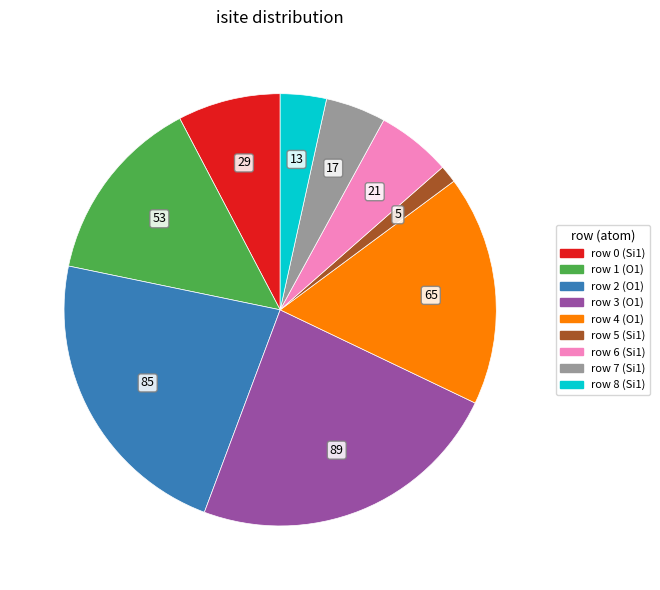

Is there a majority slice in this chart?

No